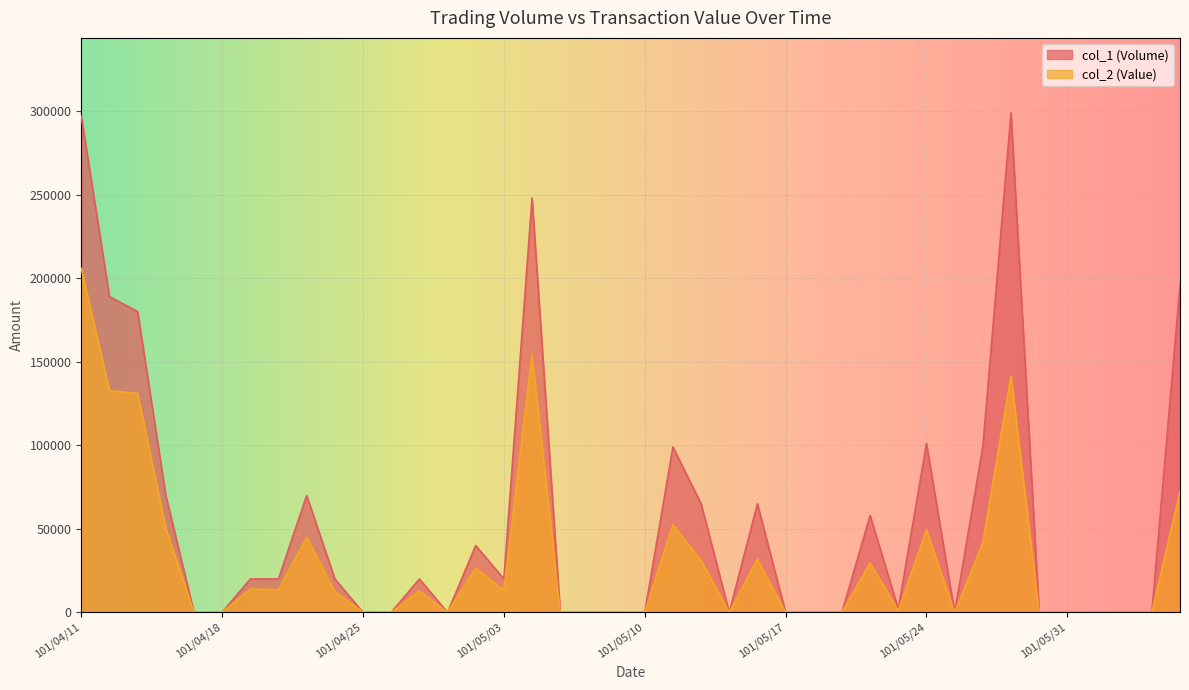

The value of col_2 (Value) at 101/05/28 is 41580. True or false?

True